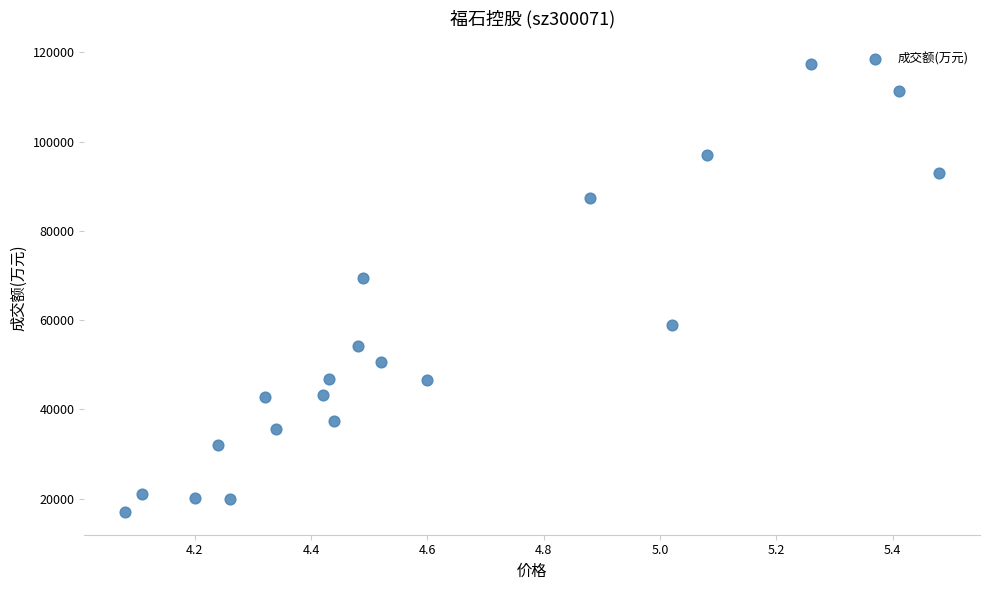

What is the range of Y values (max minus min)?

100538